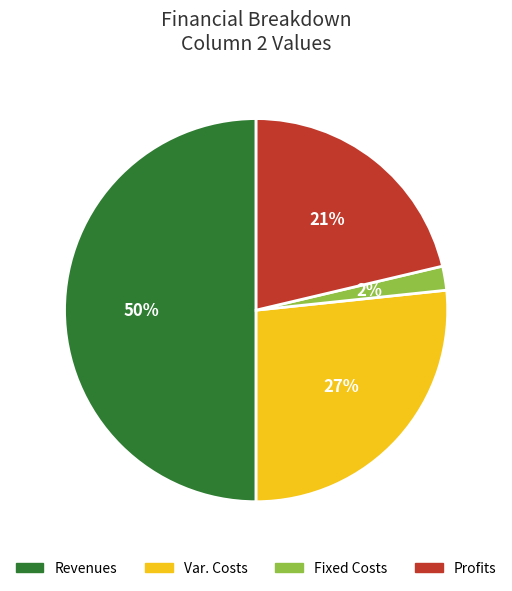

Is it true that Profits is 13% of the pie?

False